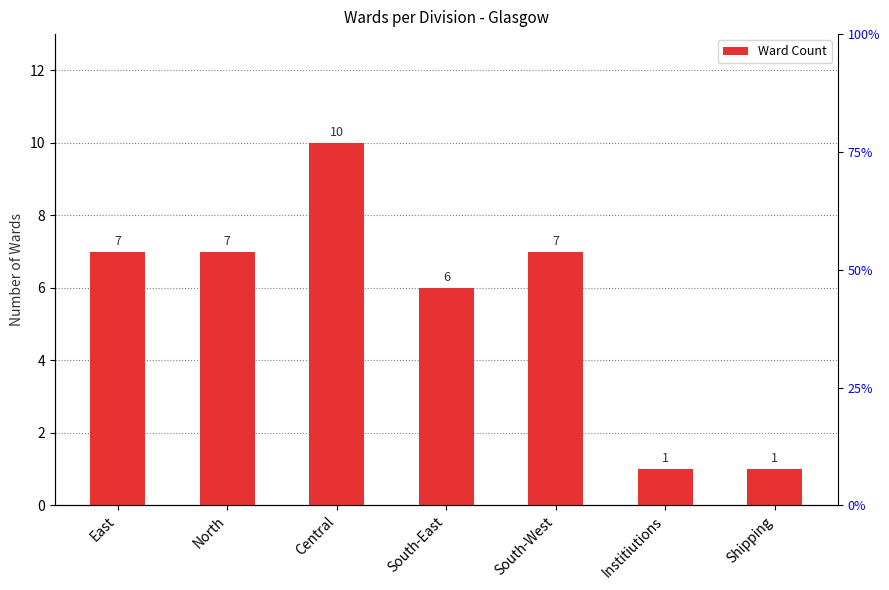

At which category does the chart reach its peak across all series?

Central